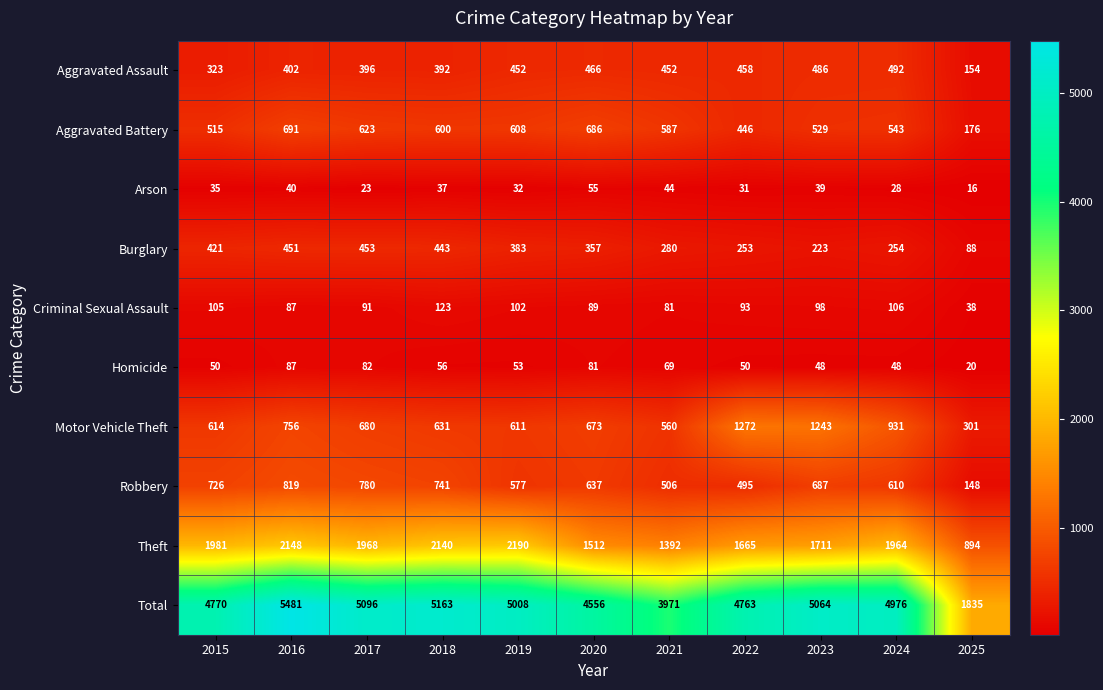

At how many categories does at least one series exceed 1095?

11